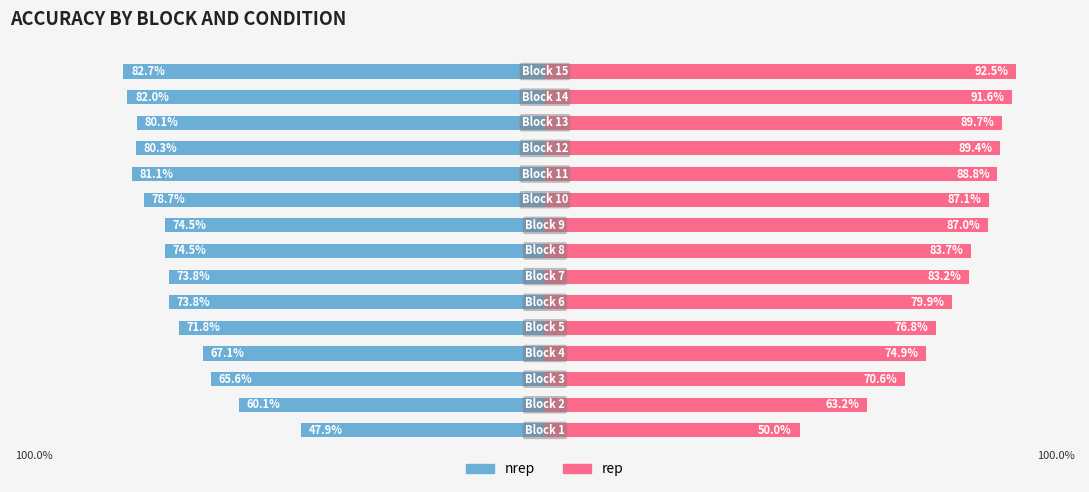

Which series has the largest range (max minus min)?

rep